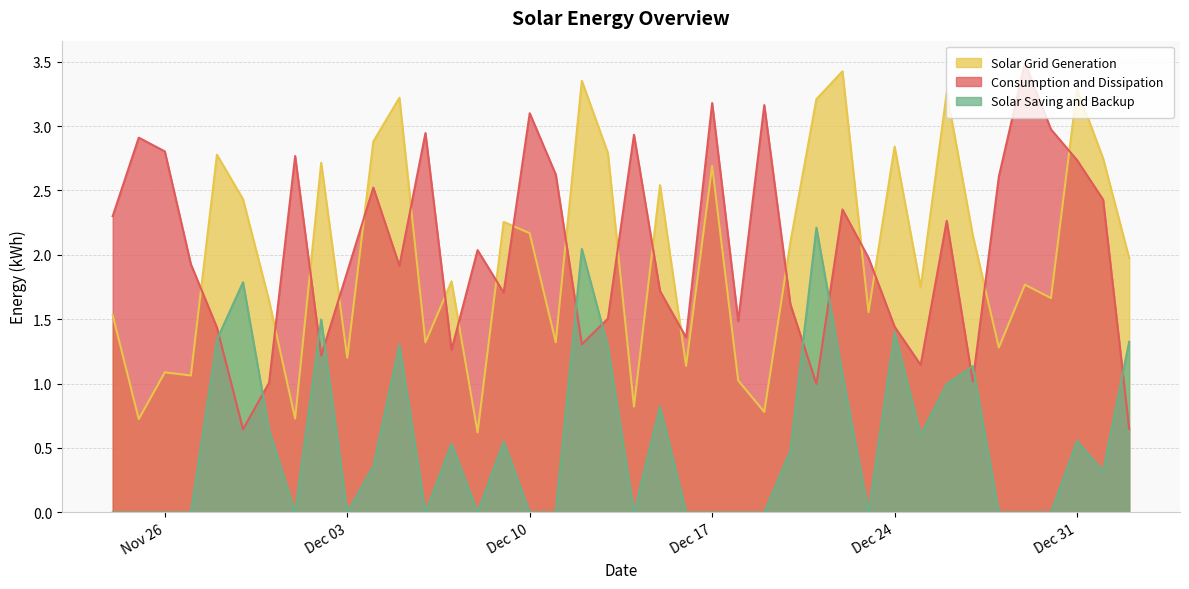

What is the difference between the Solar Grid Generation values at 2024-12-07 and 2024-12-22?

1.6